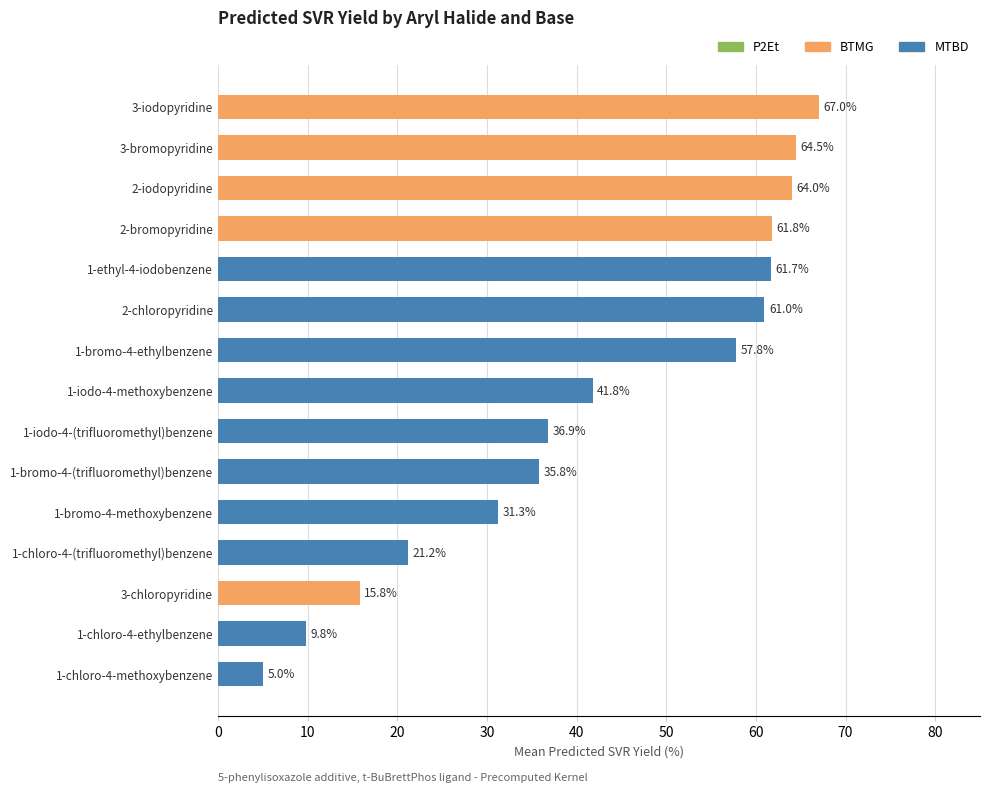

Read the value at 1-bromo-4-methoxybenzene.

31.3